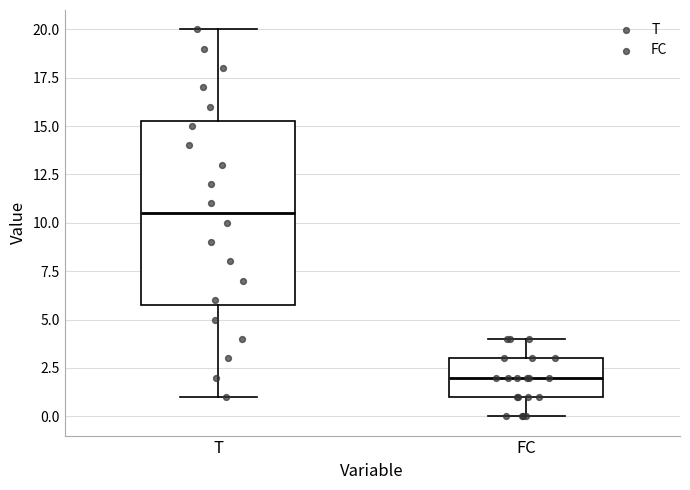

Which box has the lowest median line?

FC